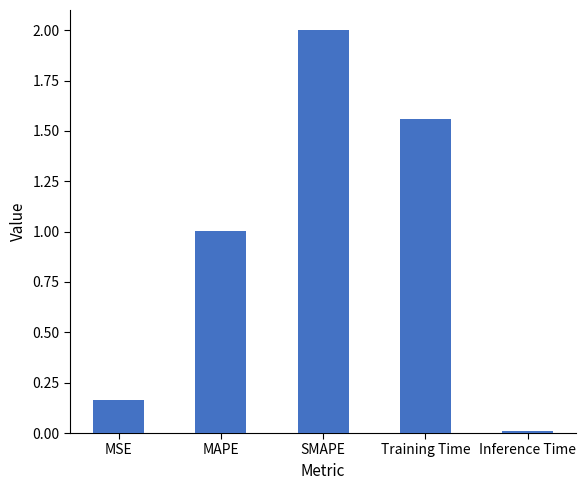

How many bars are there in total?

5